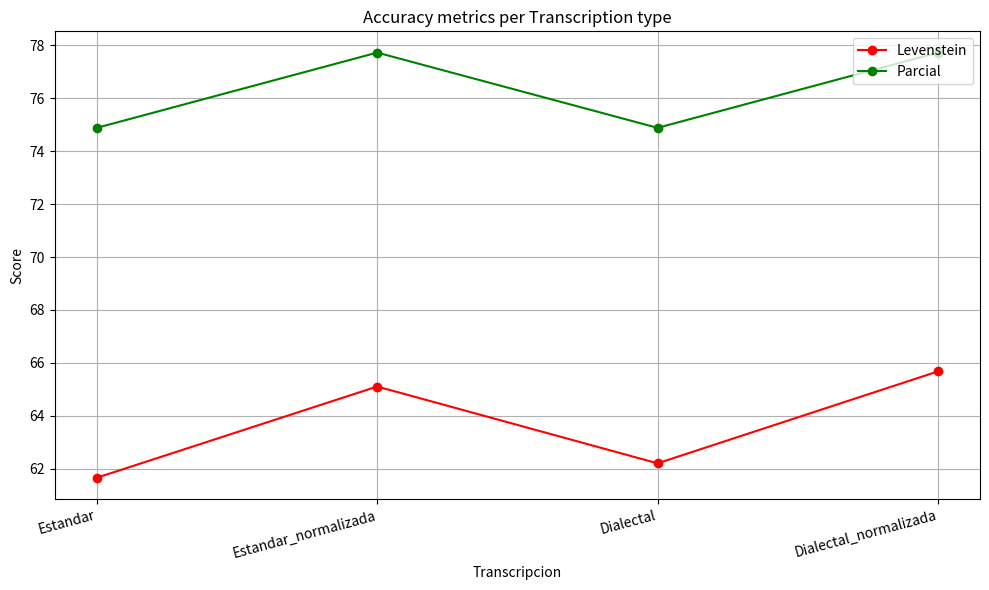

Where does the Levenstein series first go above 65?

Estandar_normalizada